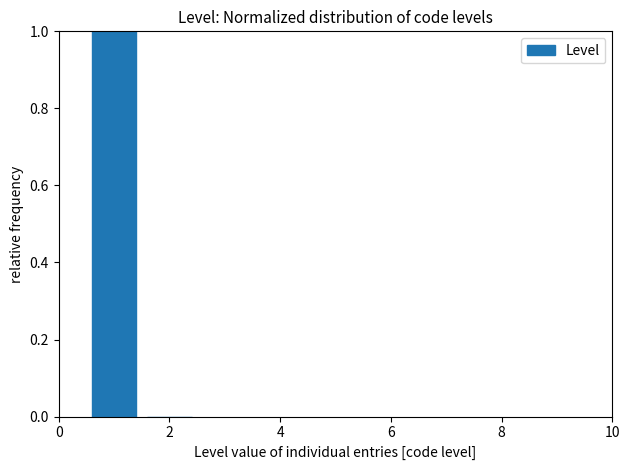

Reading left to right, list every bar in this chart as the range it spans on the x-axis followed by its height. Neither the bar edges nor the heights are printed on the chart, so give them approximately, as read against the axes.

0.5 to 1.5: 1
1.5 to 2.5: 0